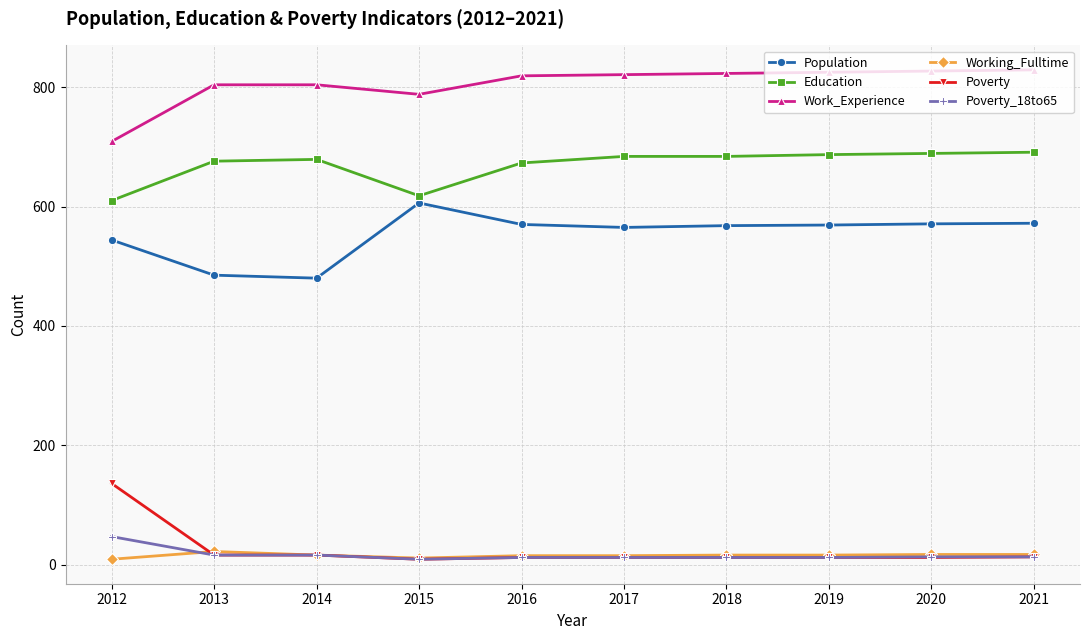

How many lines are shown in the chart?

6